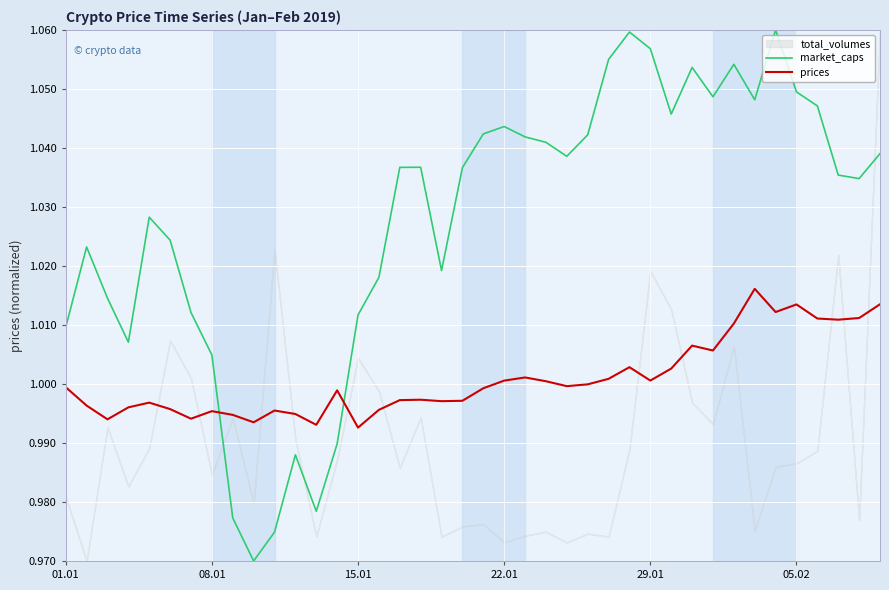

Which series ends up on top after the final intersection of market_caps and prices?

market_caps